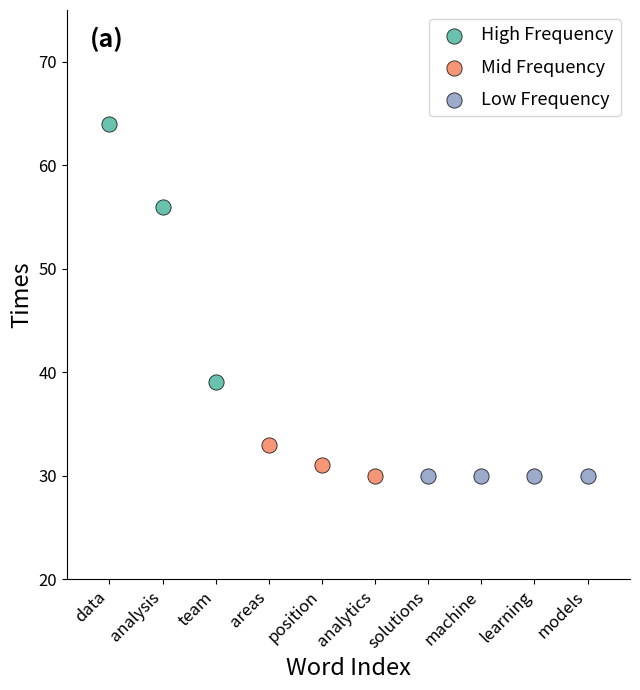

Which series reaches the maximum Y coordinate?

High Frequency